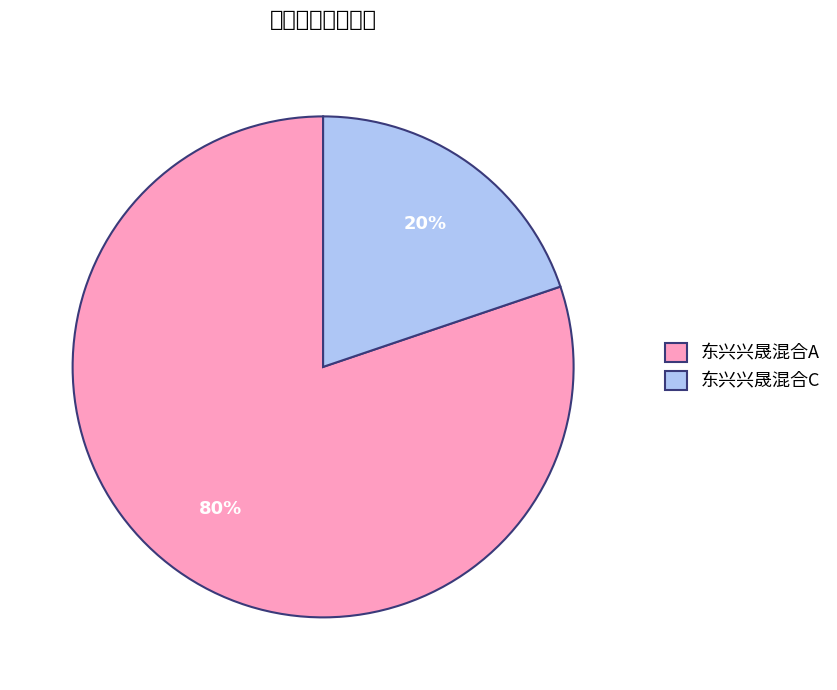

To the nearest percent, what is the combined percentage of 东兴兴晟混合C and 东兴兴晟混合A?

100%